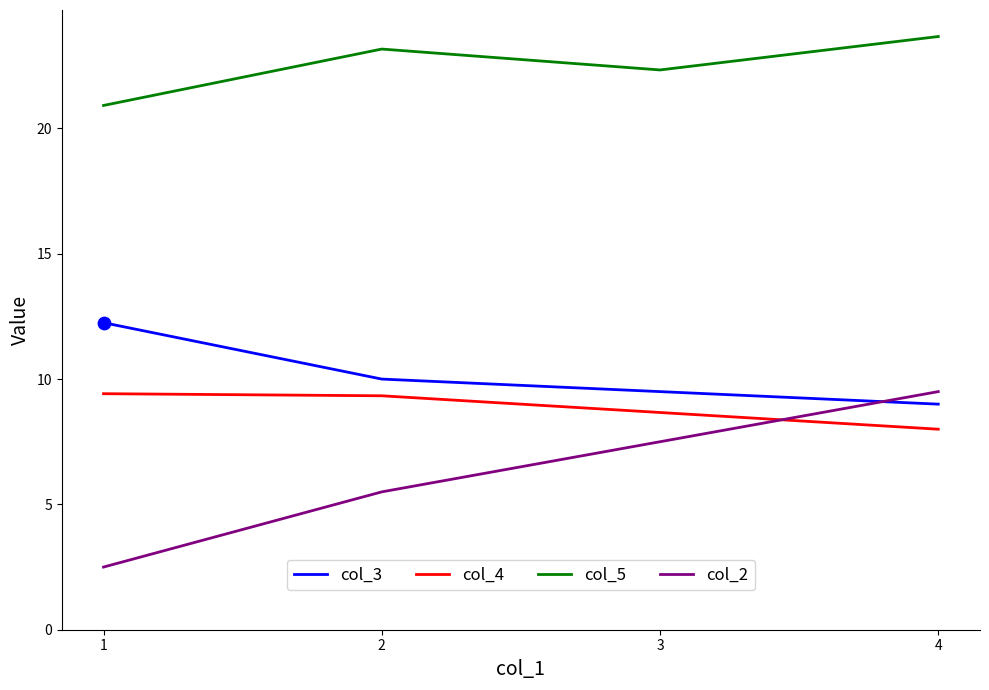

Which series changed the most between 1 and 3?

col_2